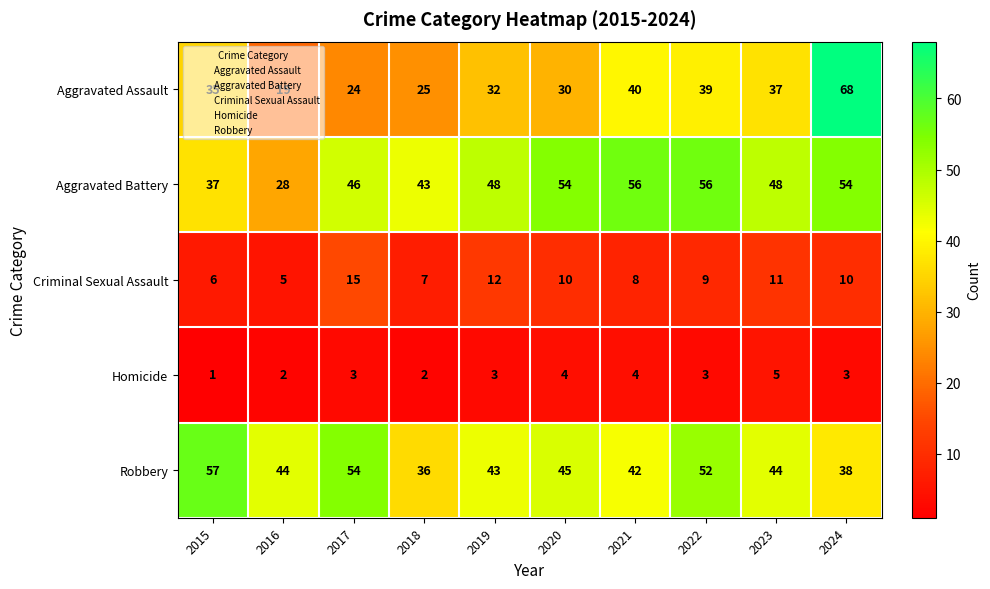

At which label is Aggravated Assault closest to 43?

2021